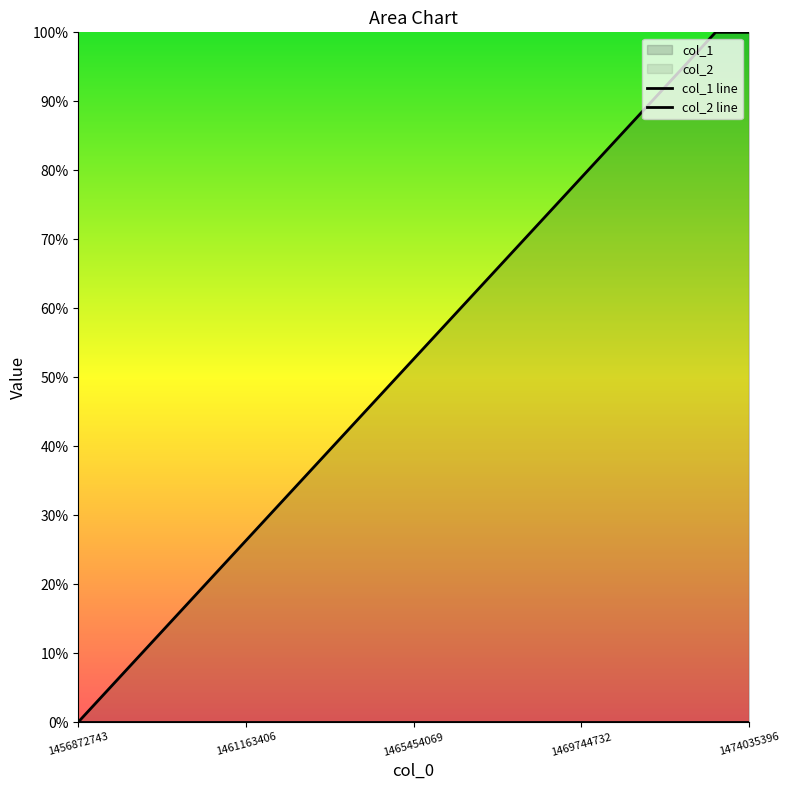

What is the value of the col_1 line point at the 3rd from the left?

1